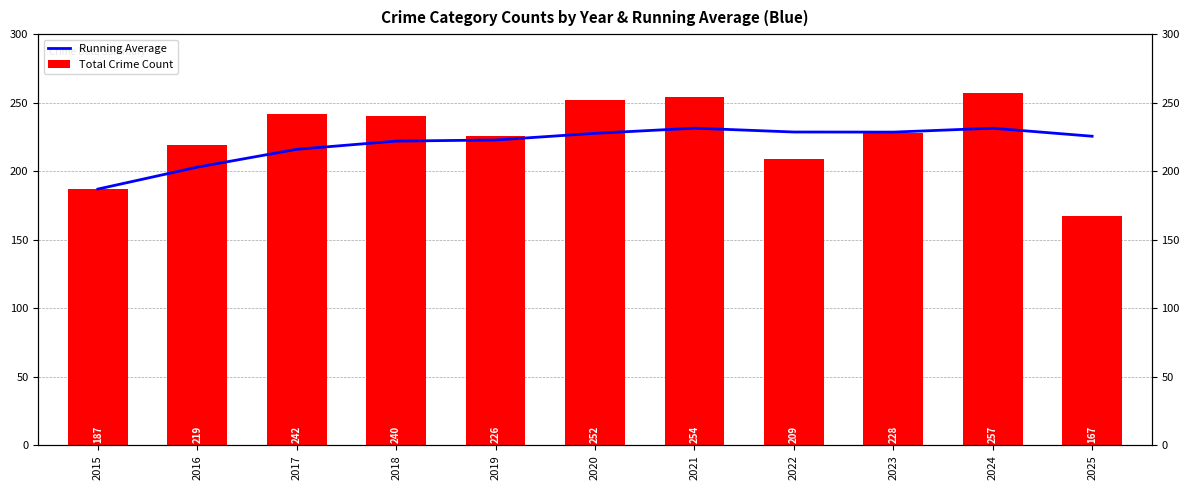

Count the number of categories in the chart.

11